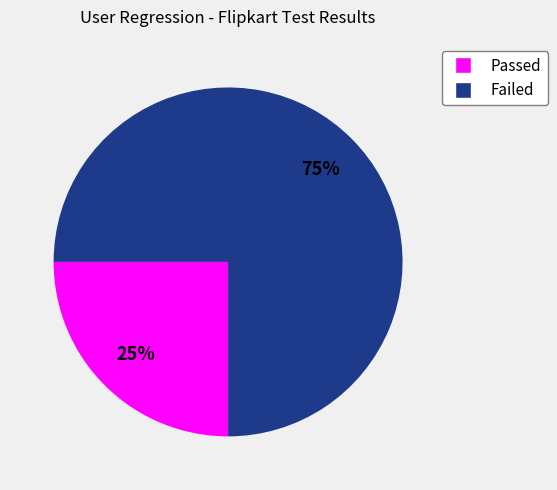

Combined, do Passed and Failed account for over 50%?

Yes